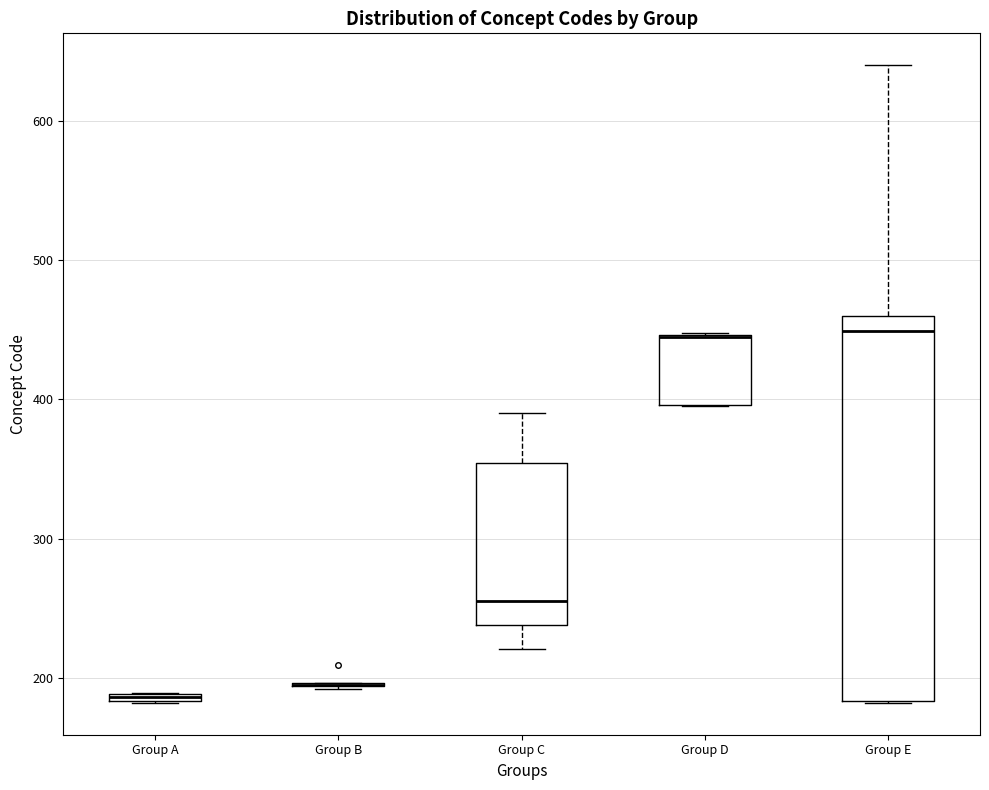

Where is the lower edge of the box for Group E on the y-axis? The values are not printed on the chart, so give them approximately, as read against the axis.

180